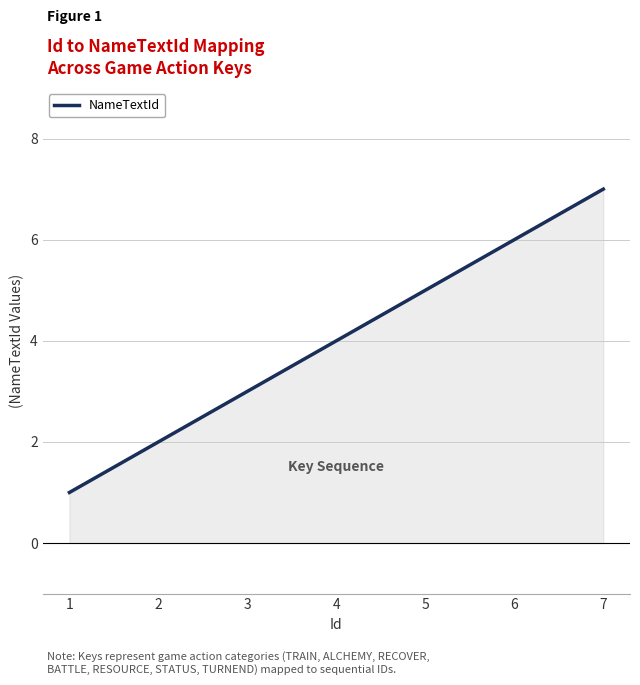

Reading left to right, extract all data points from this chart.

1	2	3	4	5	6	7